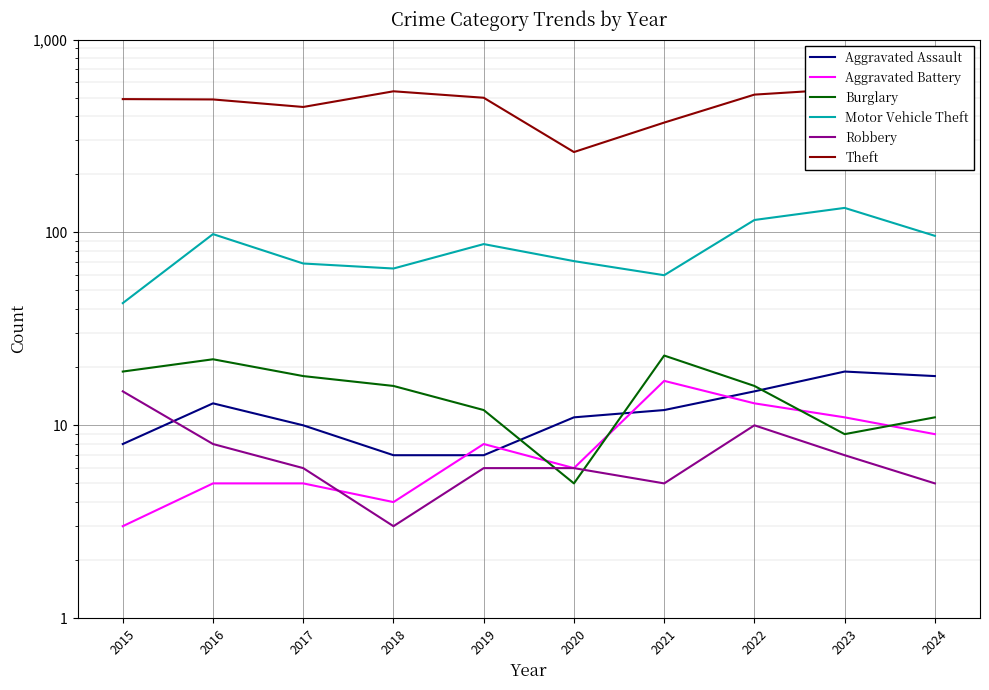

True or false: Aggravated Battery has a value of 9 at 2024.

True